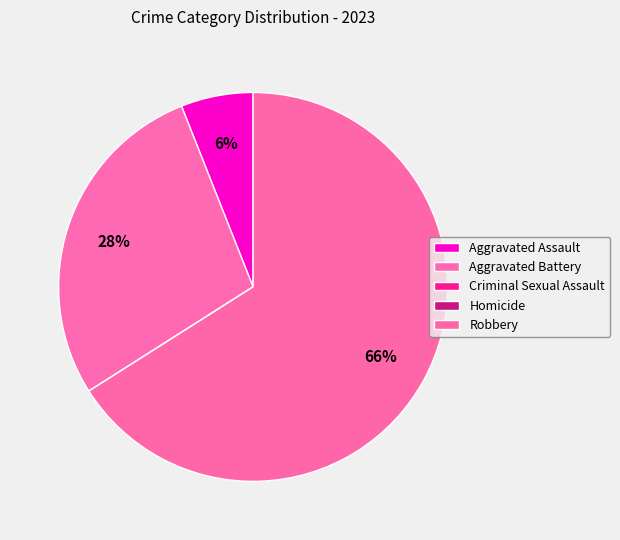

To the nearest percent, what percentage of the pie is Robbery?

66%